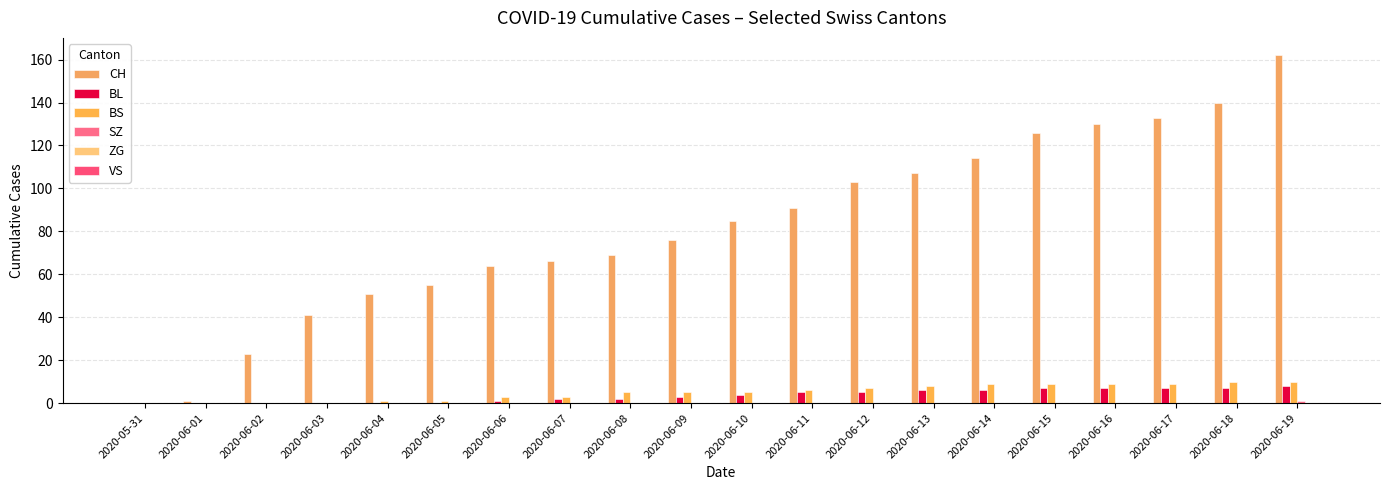

Which category has the lowest value in the BL series?

2020-05-31